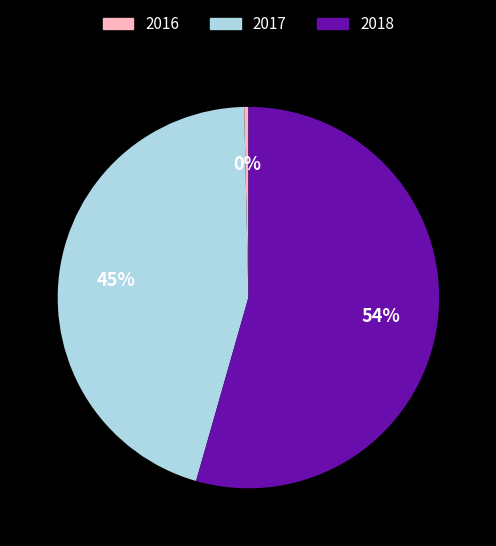

What is the ratio of the value at 2017 to the value at 2016?

127.2